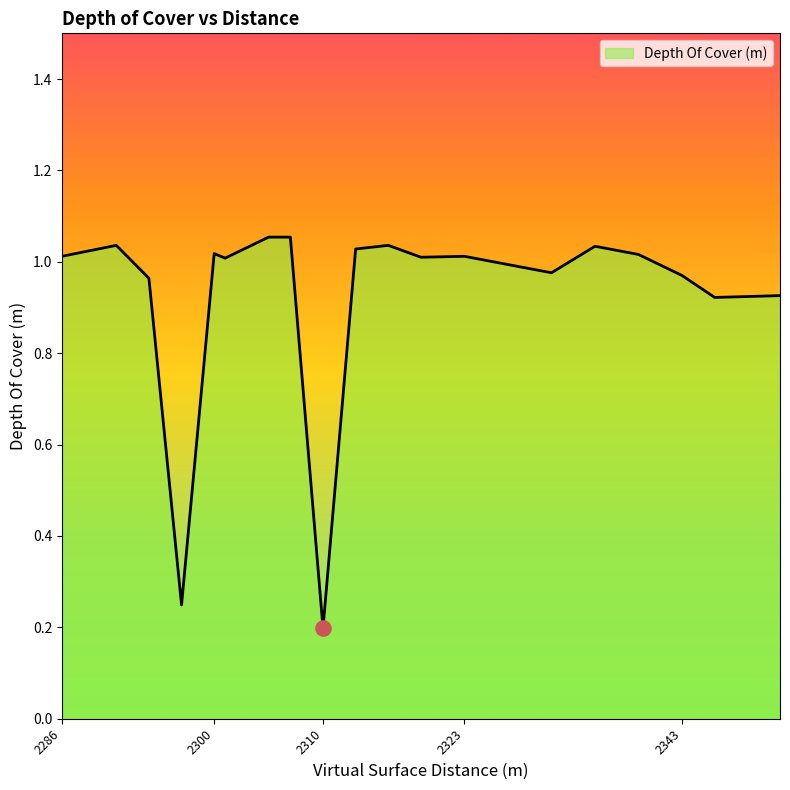

Does the chart have visible grid lines?

No